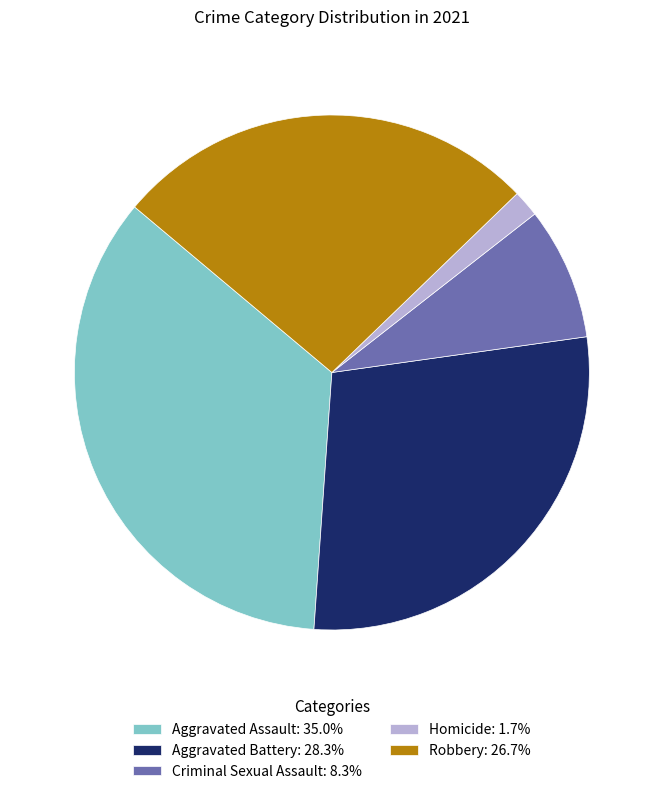

The Criminal Sexual Assault slice represents 16% of the pie. True or false?

False